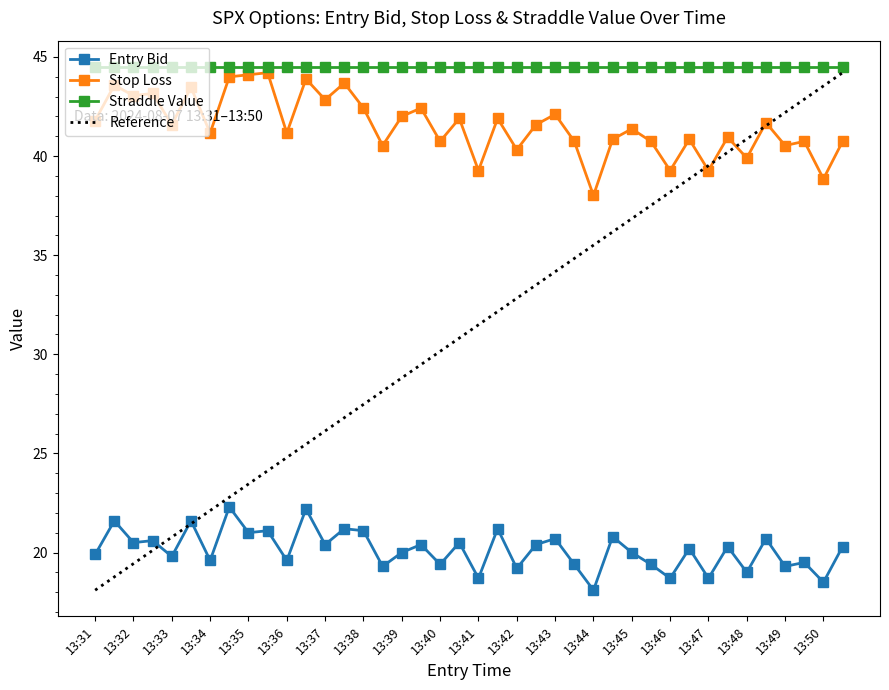

The value of Entry Bid at 13:33 is 32.9. True or false?

False